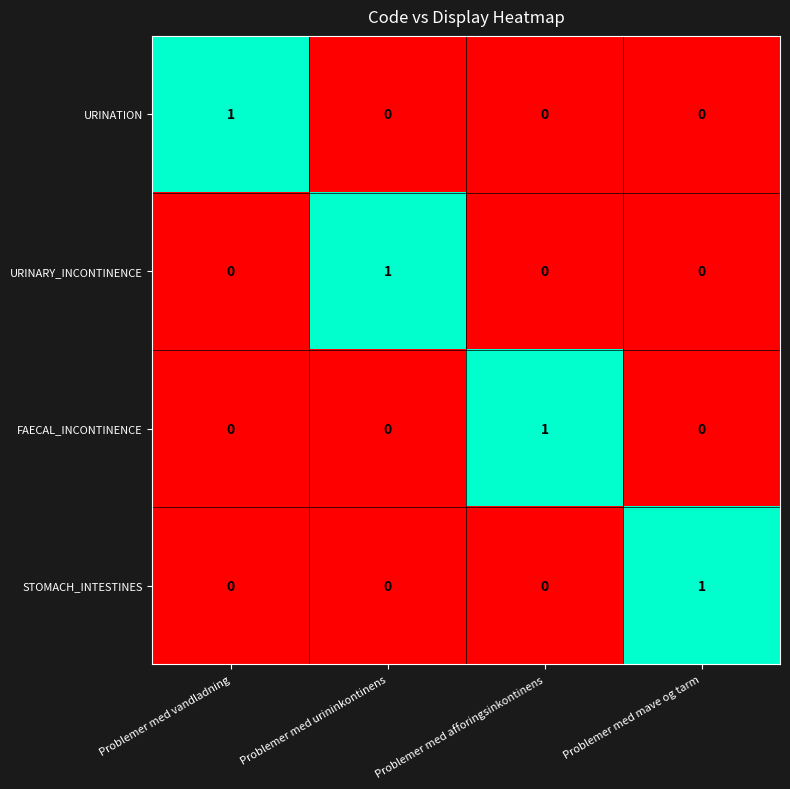

At how many categories does at least one series exceed 0?

4